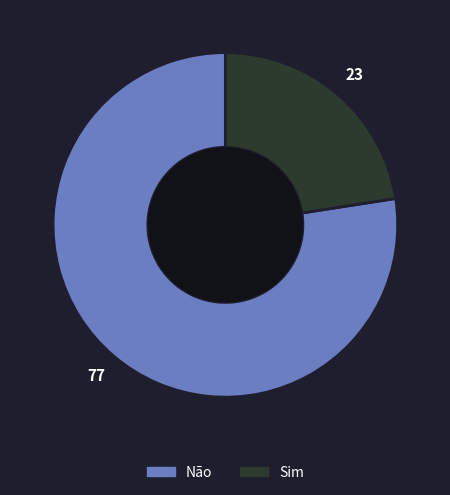

Count the number of slices in the pie.

2